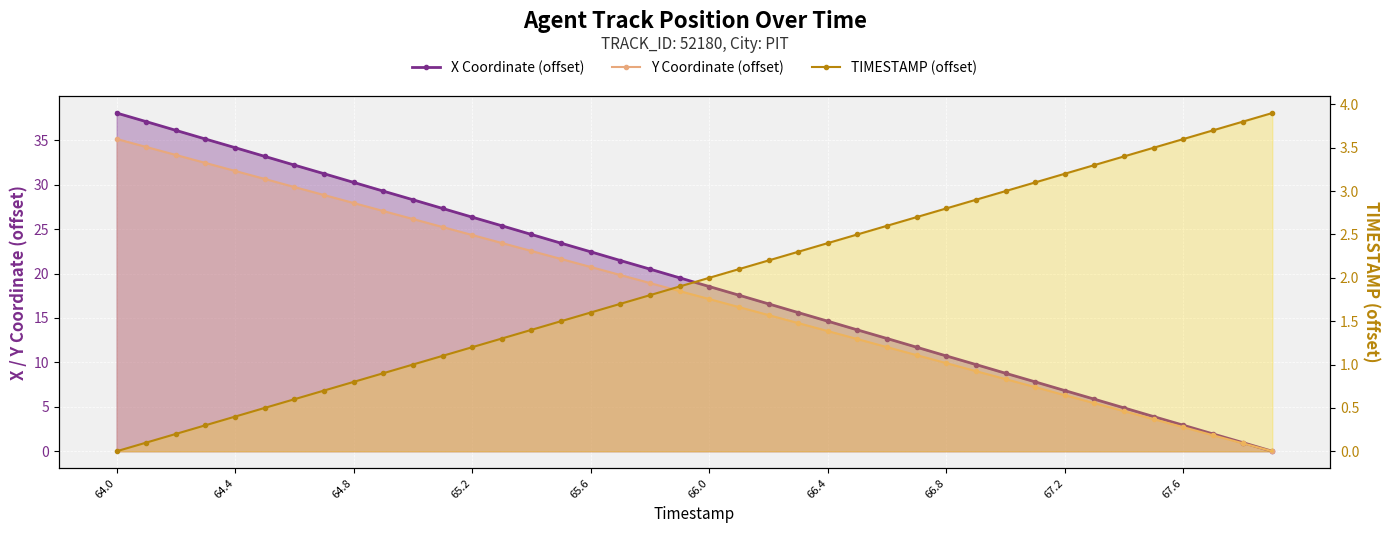

How many series are shown in this chart?

3